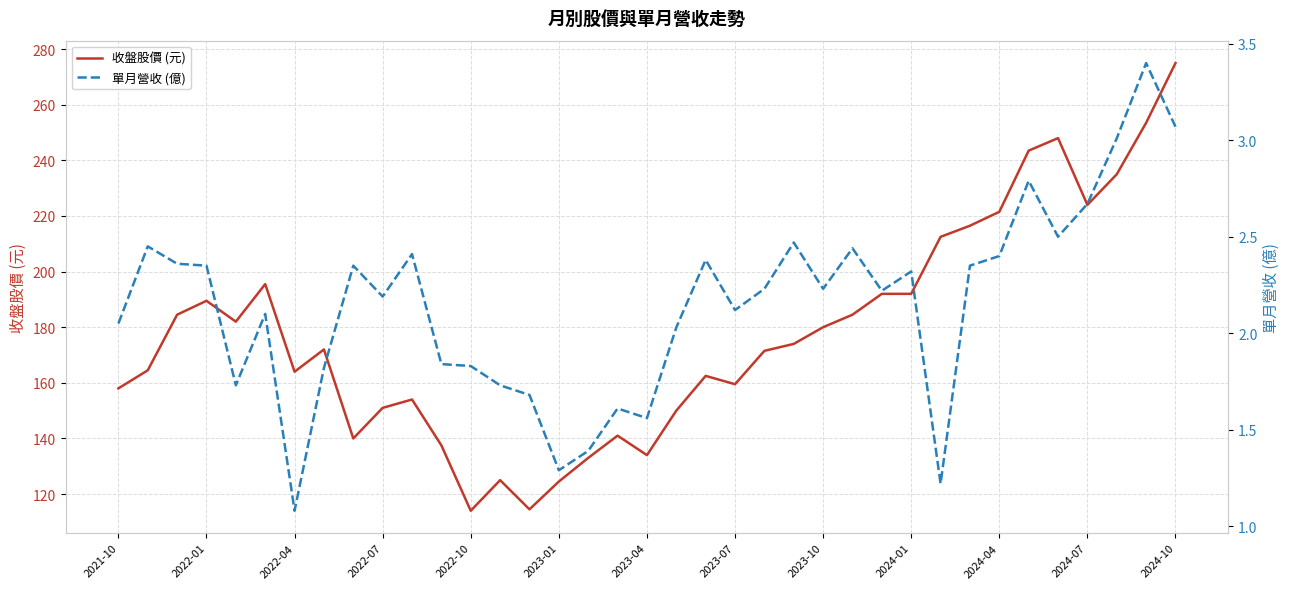

What is the maximum value for 收盤股價 (元)?

275.0